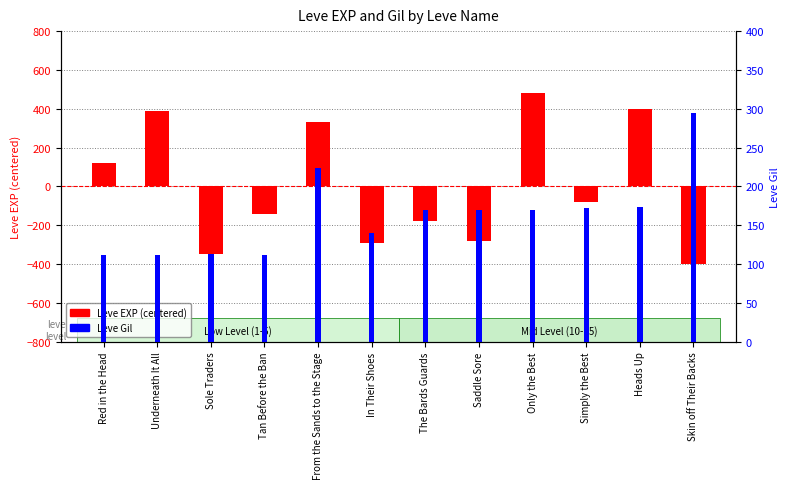

Reading left to right, transcribe all the data shown in this chart.

Leve EXP (centered): 120	390	-350	-140	330	-290	-180	-280	480	-80	400	-400
Leve Gil: 112	112	113	112	224	140	170	170	170	172	174	295